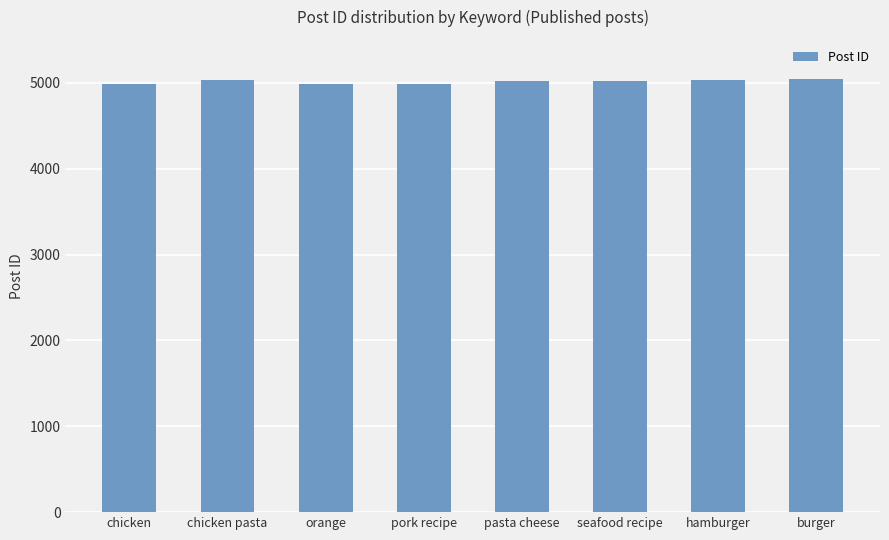

What is the average value?

5013